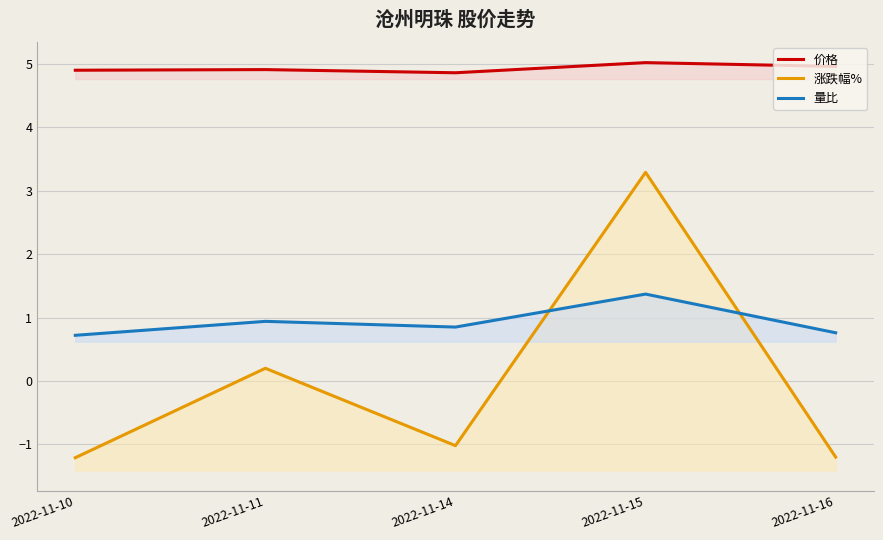

Reading left to right, transcribe all the data shown in this chart.

价格: 2022-11-10=4.9	2022-11-11=4.9	2022-11-14=4.9	2022-11-15=5.0	2022-11-16=5.0
涨跌幅%: 2022-11-10=-1.2	2022-11-11=0.2	2022-11-14=-1.0	2022-11-15=3.3	2022-11-16=-1.2
量比: 2022-11-10=0.7	2022-11-11=0.9	2022-11-14=0.8	2022-11-15=1.4	2022-11-16=0.8